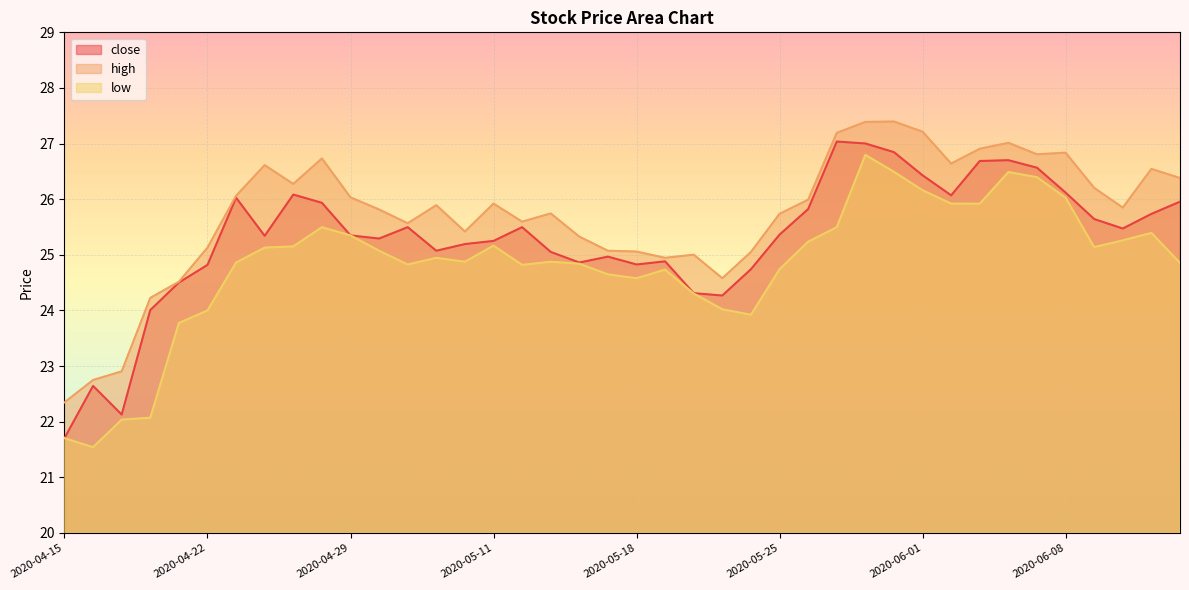

What is the lowest value of the high series?

22.3